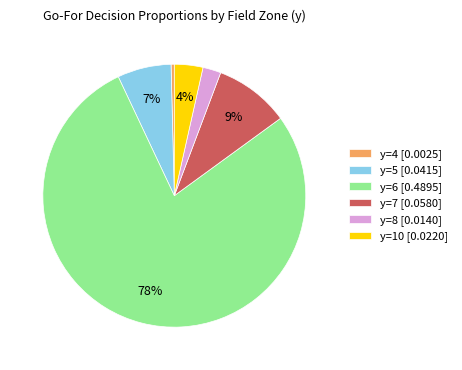

Count the number of slices in the pie.

6